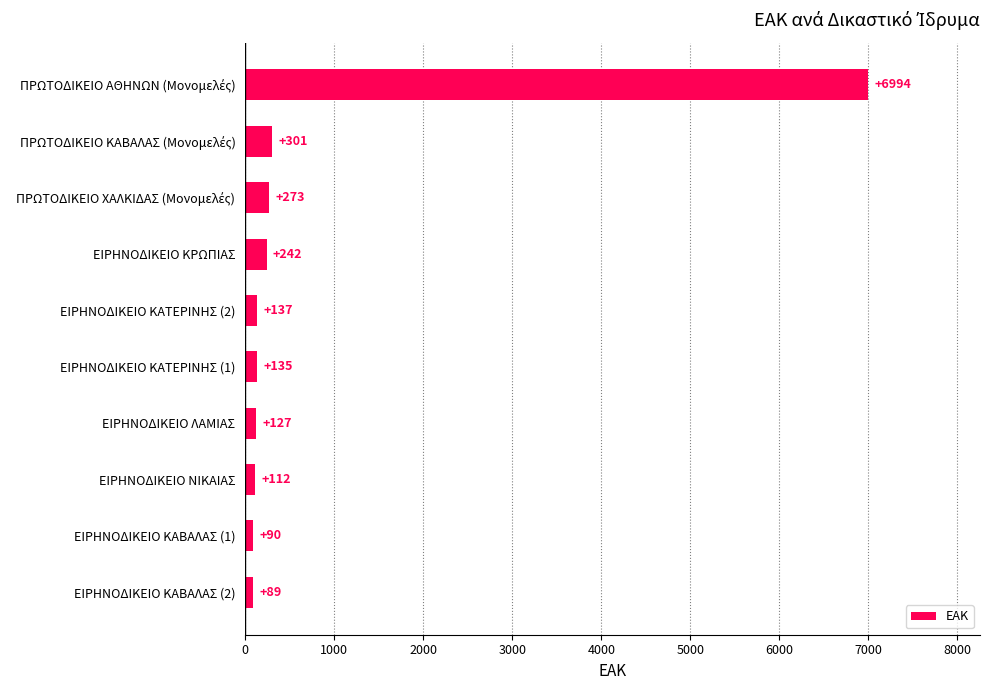

The value at ΕΙΡΗΝΟΔΙΚΕΙΟ ΚΡΩΠΙΑΣ is 242. True or false?

True